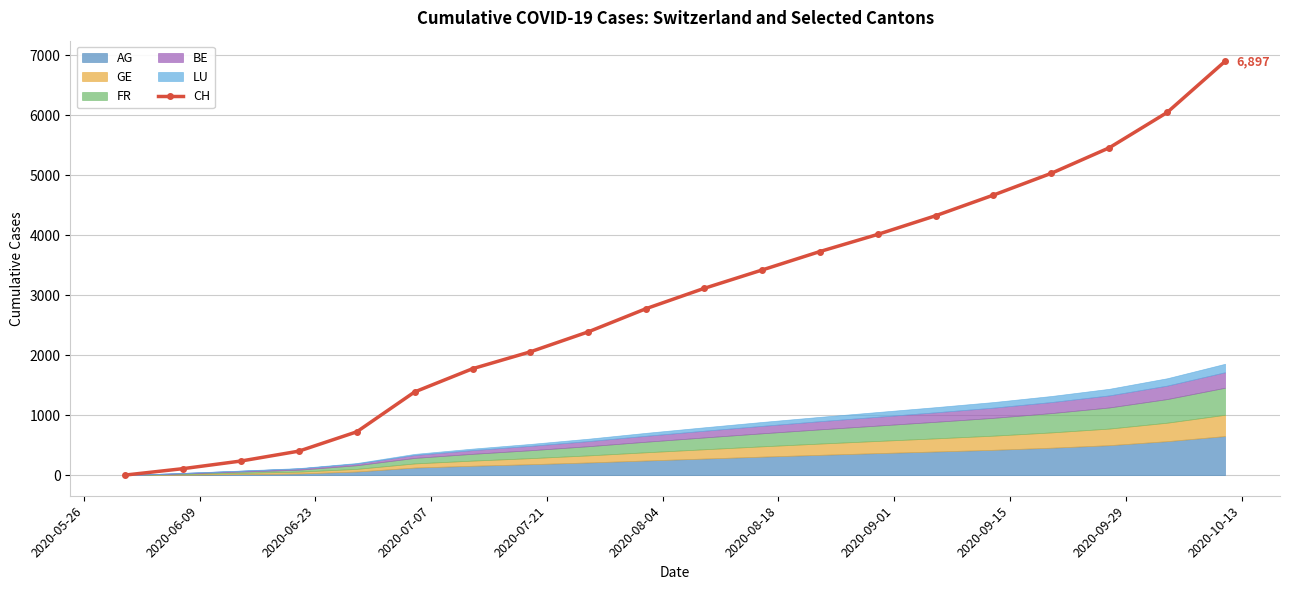

True or false: CH has more than 2 interior local peaks.

False